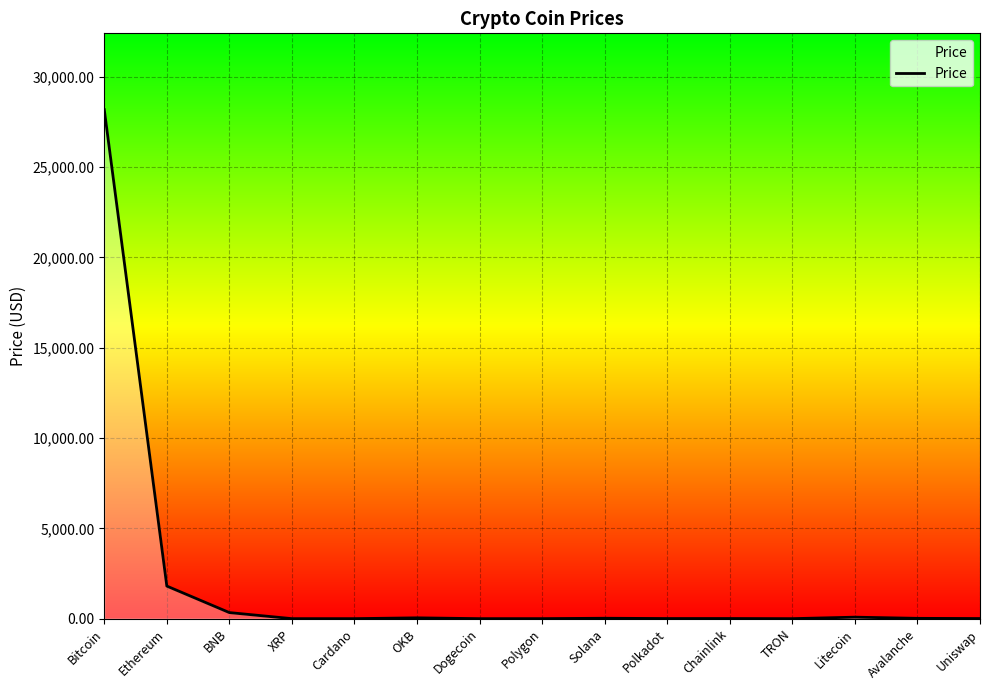

What is the maximum value shown in the chart?

28173.4